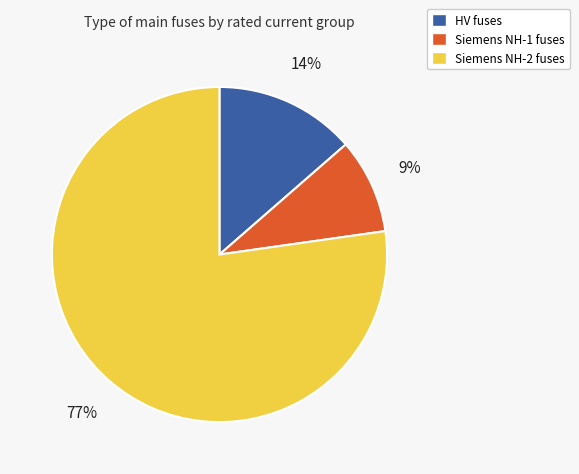

To the nearest percent, what is the difference between the largest and smallest slice percentages?

68%